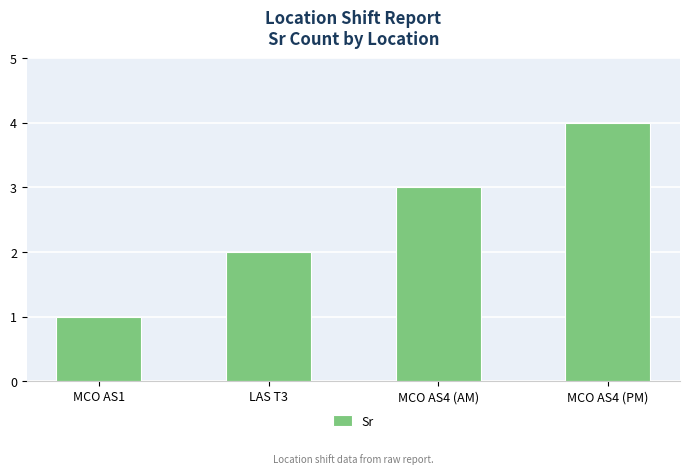

What is the difference between the maximum and minimum values?

3